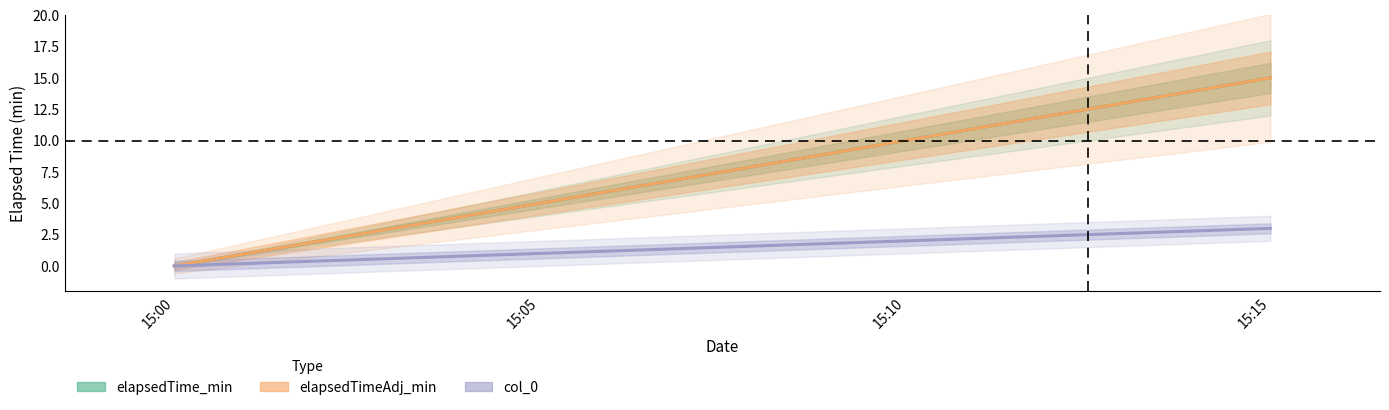

What is the highest value of the elapsedTime_min series?

15